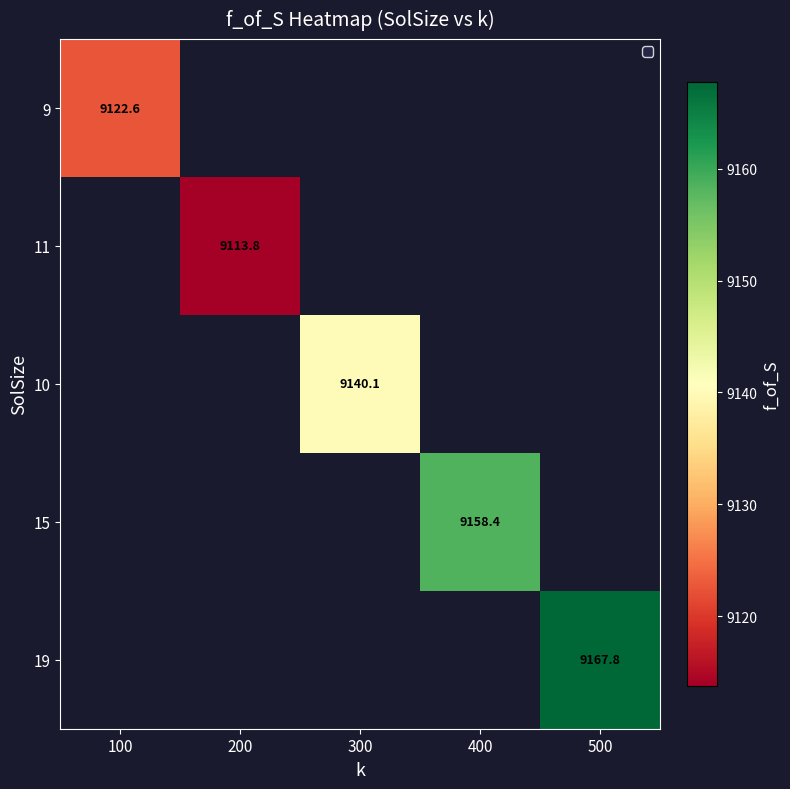

At how many categories does at least one series exceed 9132?

3